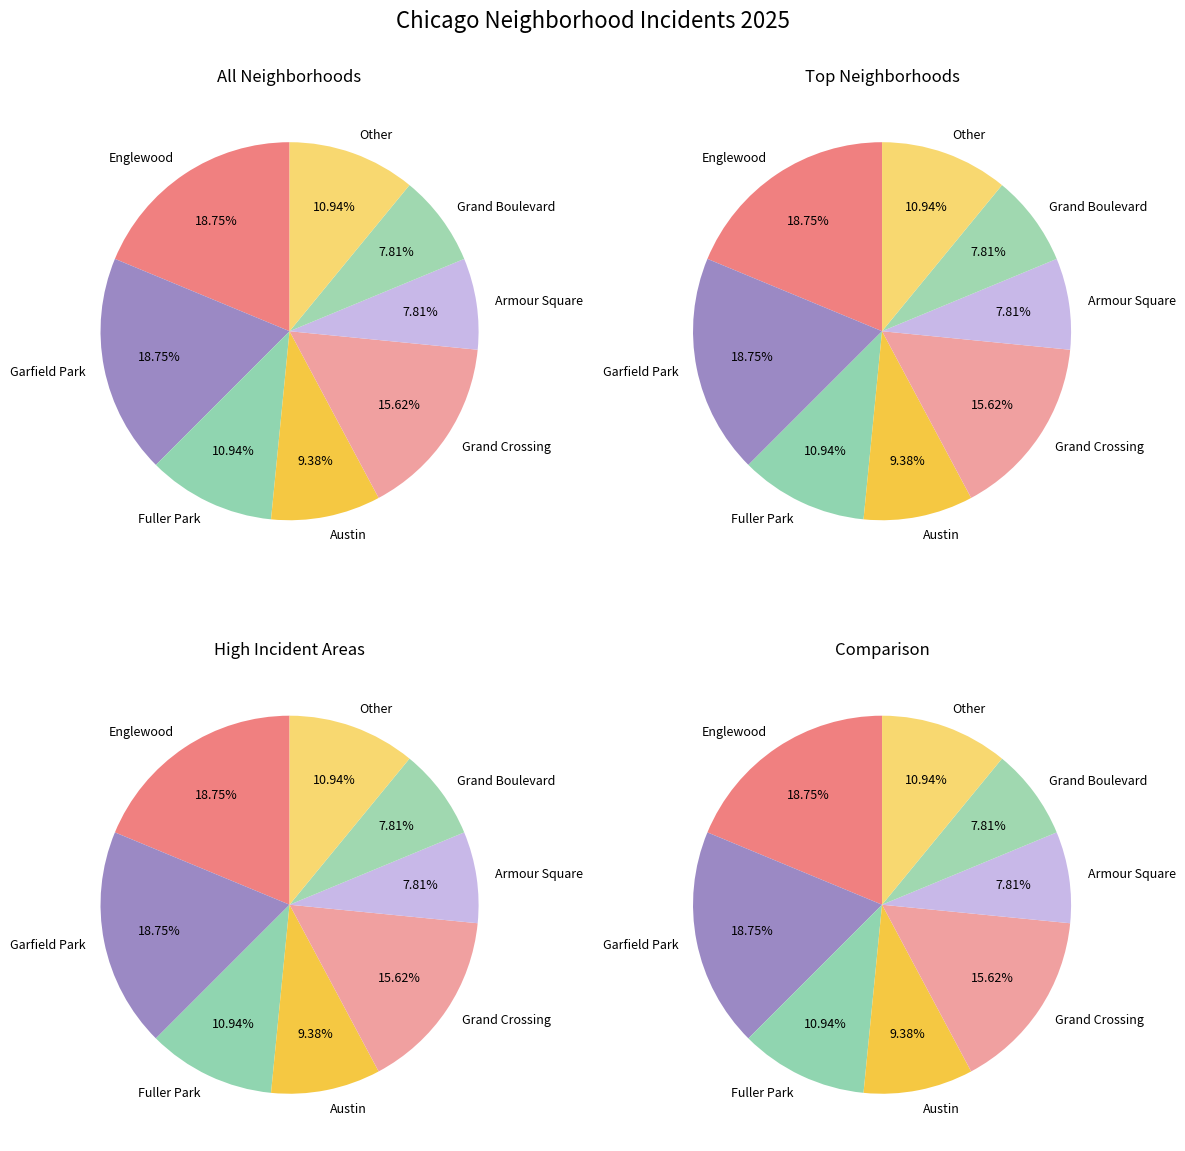

Is Austin the majority of the pie?

No